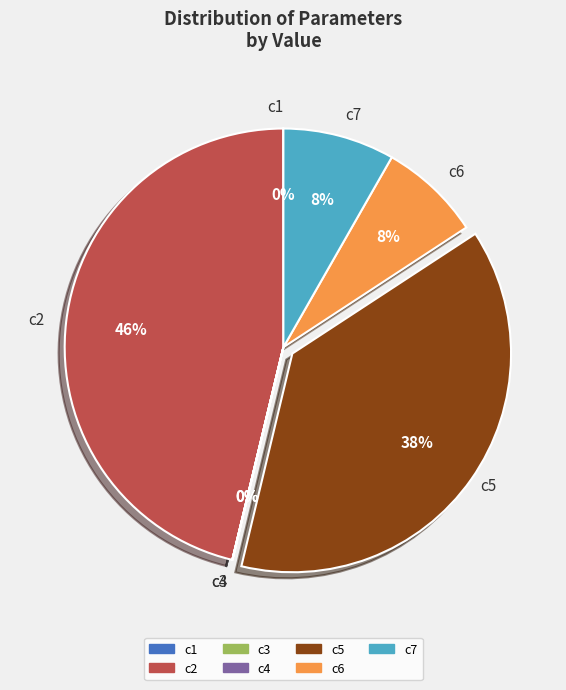

To the nearest percent, what is the average slice percentage?

14%